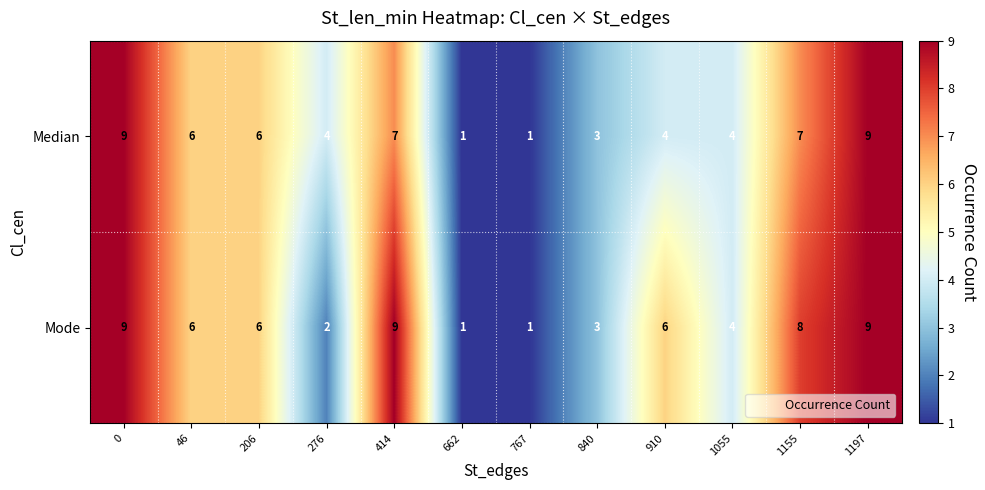

Rank the series by their average value, from highest to lowest.

Mode, Median